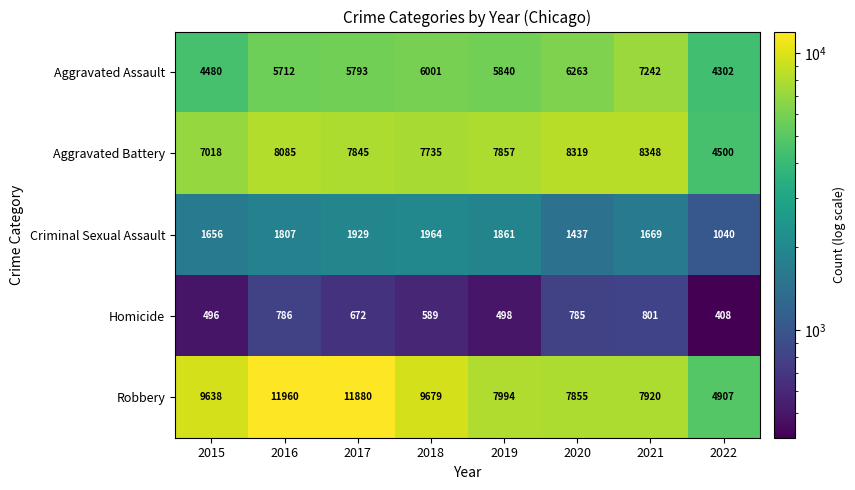

Which series changed the most between 2015 and 2017?

Robbery